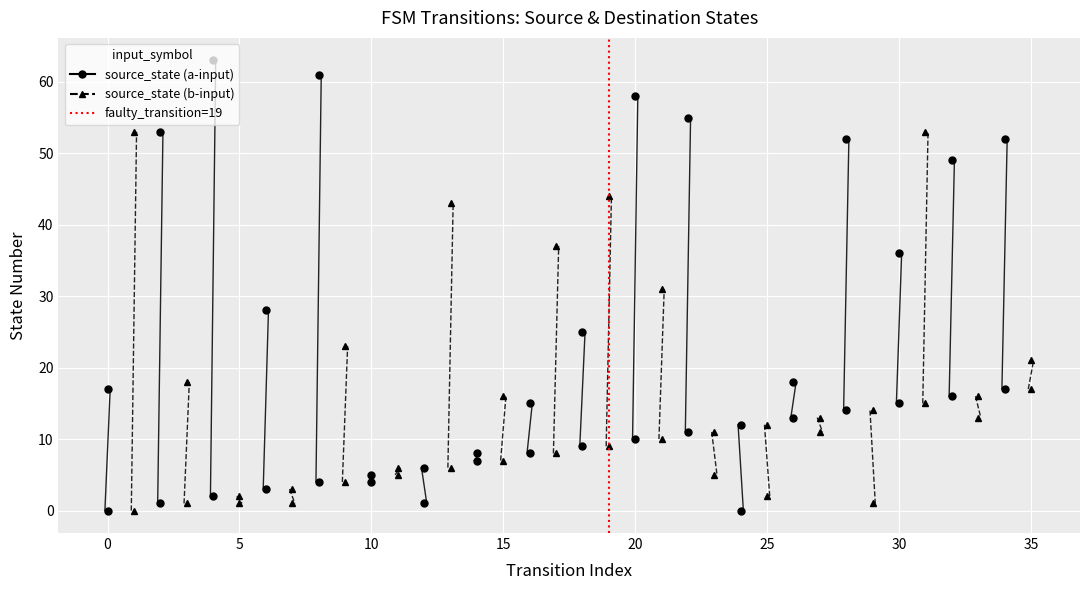

Where does the destination_state series first go above 23?

1